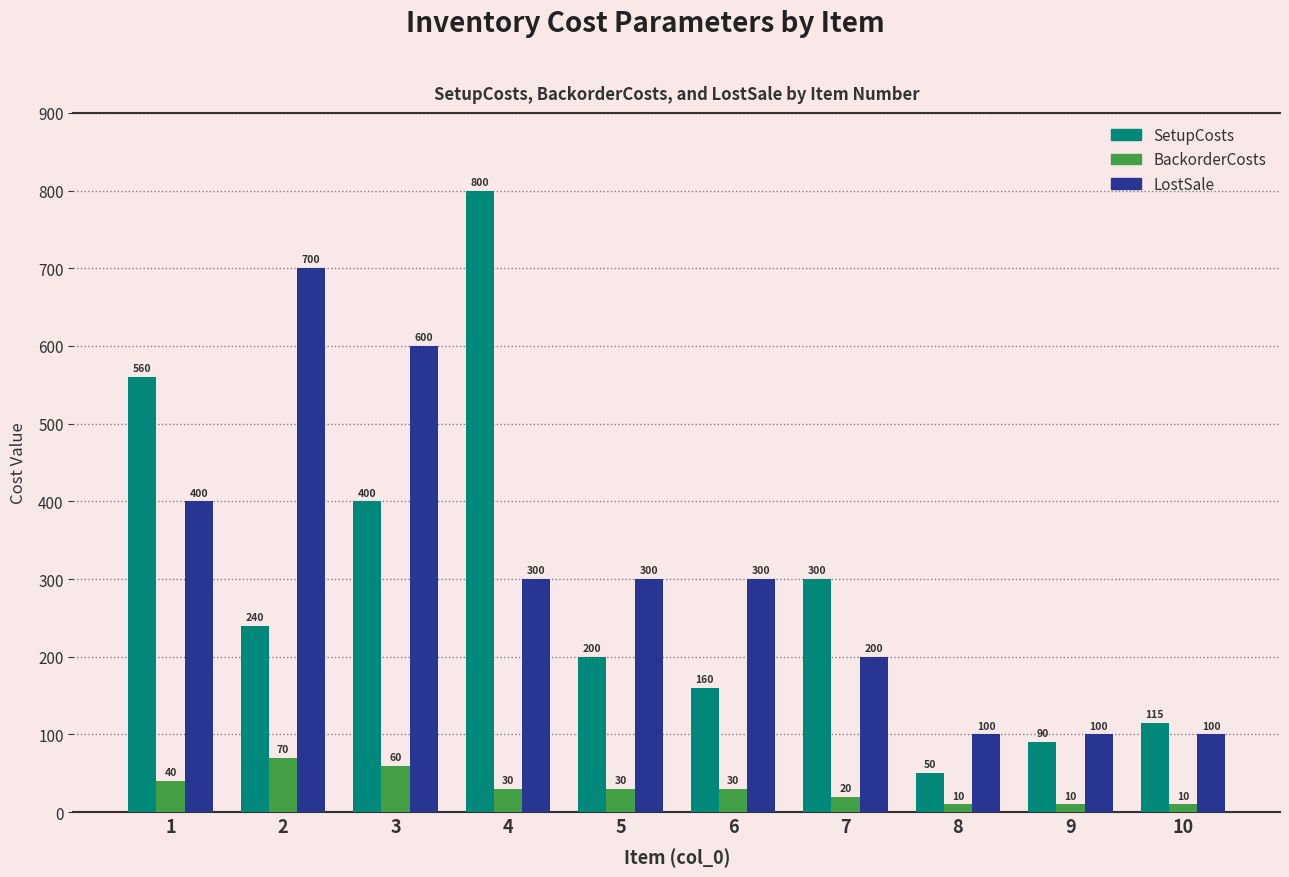

How many values in the BackorderCosts series are below 30?

4